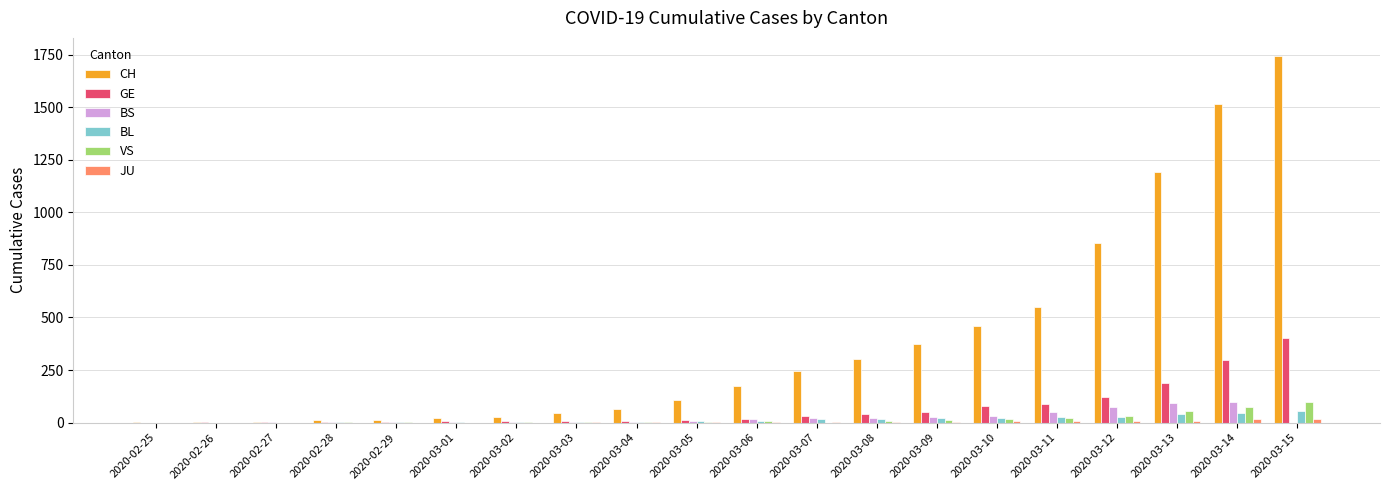

At which label does GE reach its peak?

2020-03-15